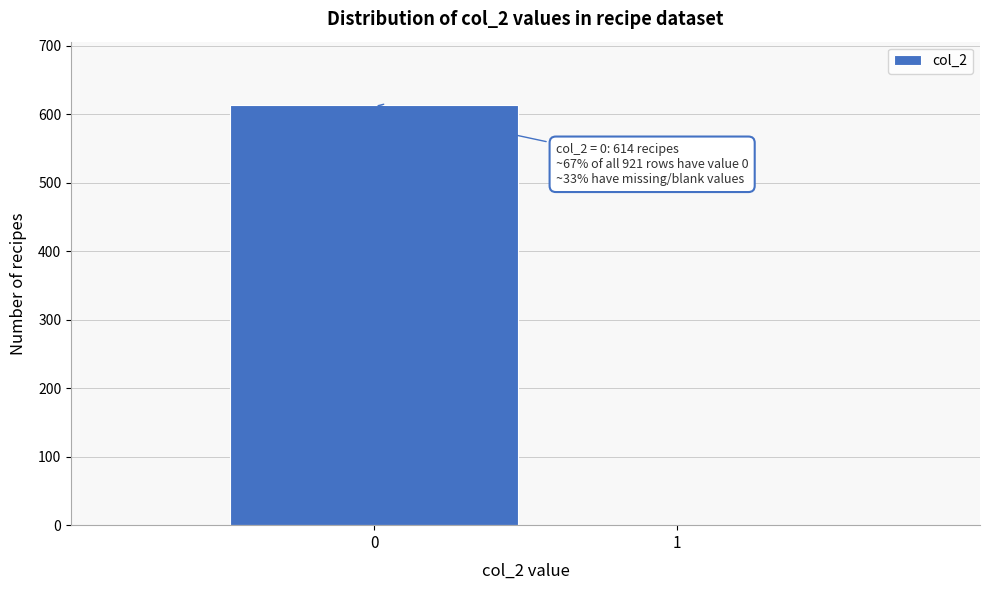

Reading right to left, extract all data points from this chart.

1=0	0=614